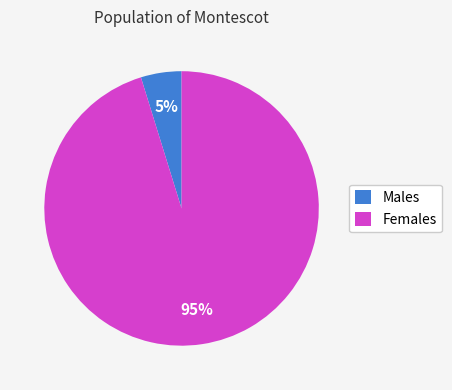

Is it true that Males is 5% of the pie?

True